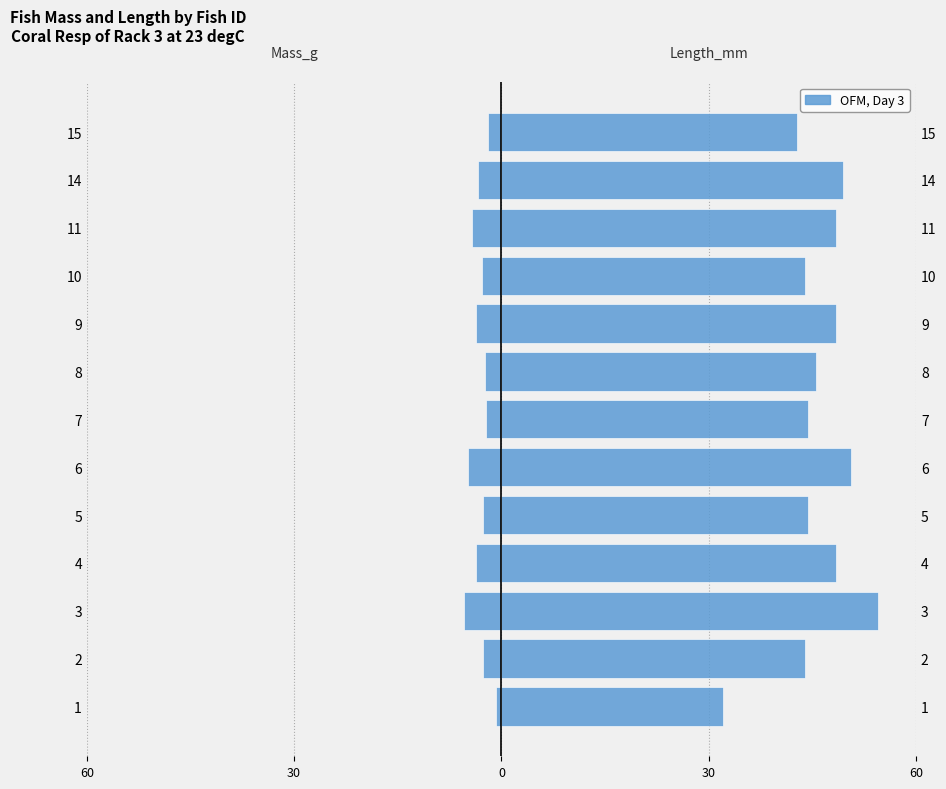

Which series changed the most between 7 and 11?

Length_mm